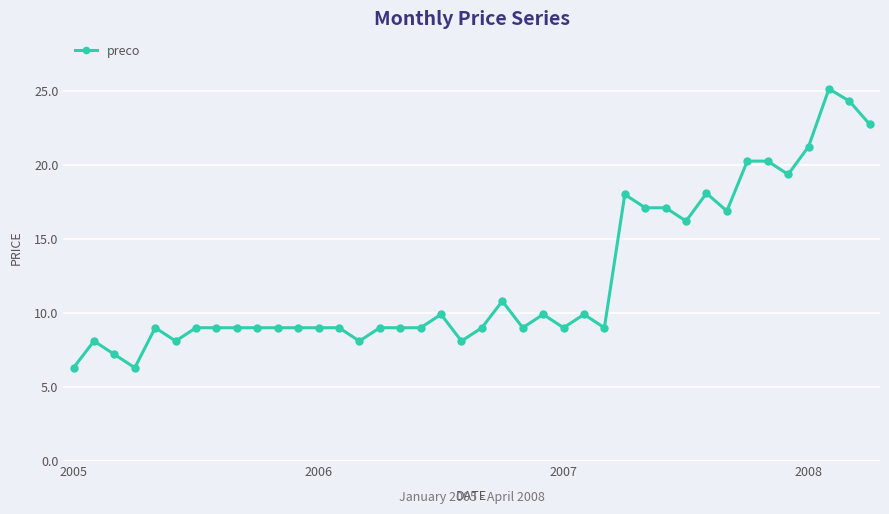

Does the chart display data point markers on the line(s)?

Yes